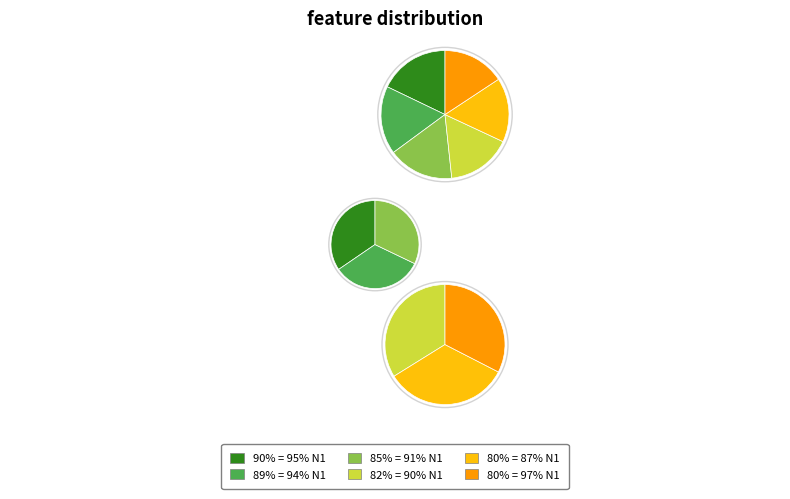

The 90% = 95% N1 slice represents 18% of the pie. True or false?

True